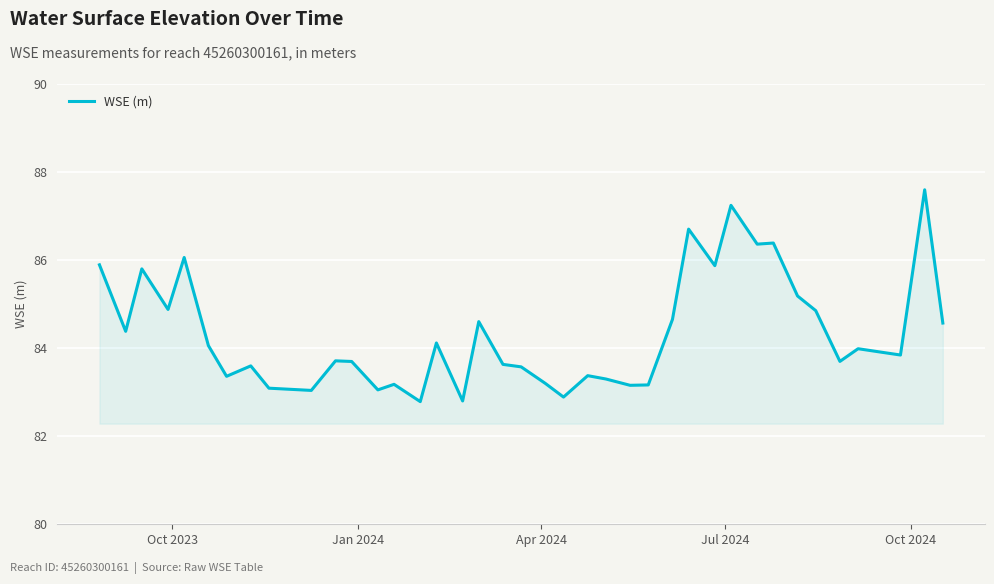

Does the chart display data point markers on the line(s)?

No